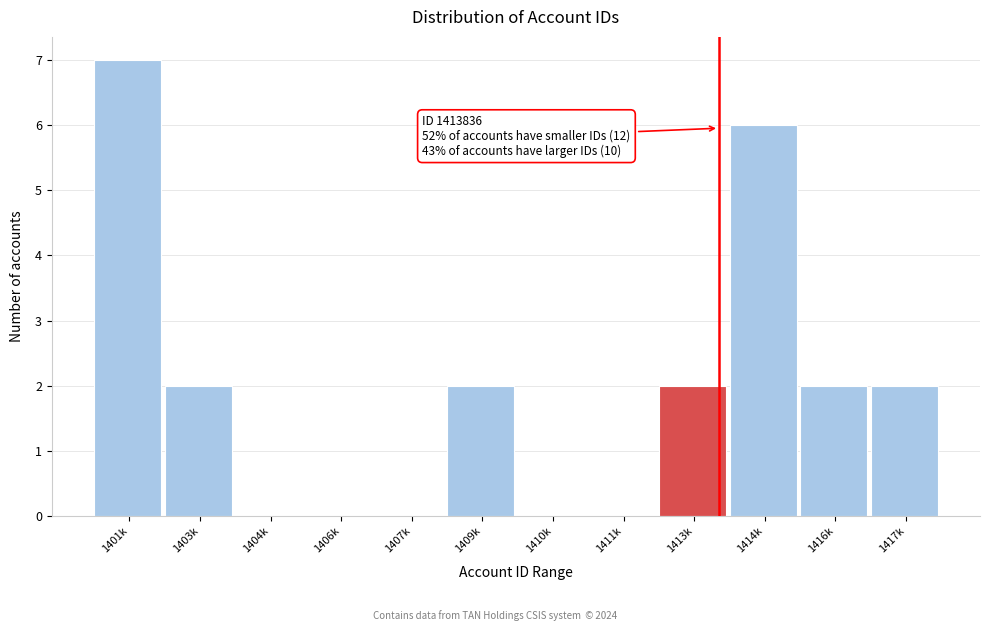

Reading right to left, what are all the values shown in this chart?

1417k=2	1416k=2	1414k=6	1413k=2	1411k=0	1410k=0	1409k=2	1407k=0	1406k=0	1404k=0	1403k=2	1401k=7